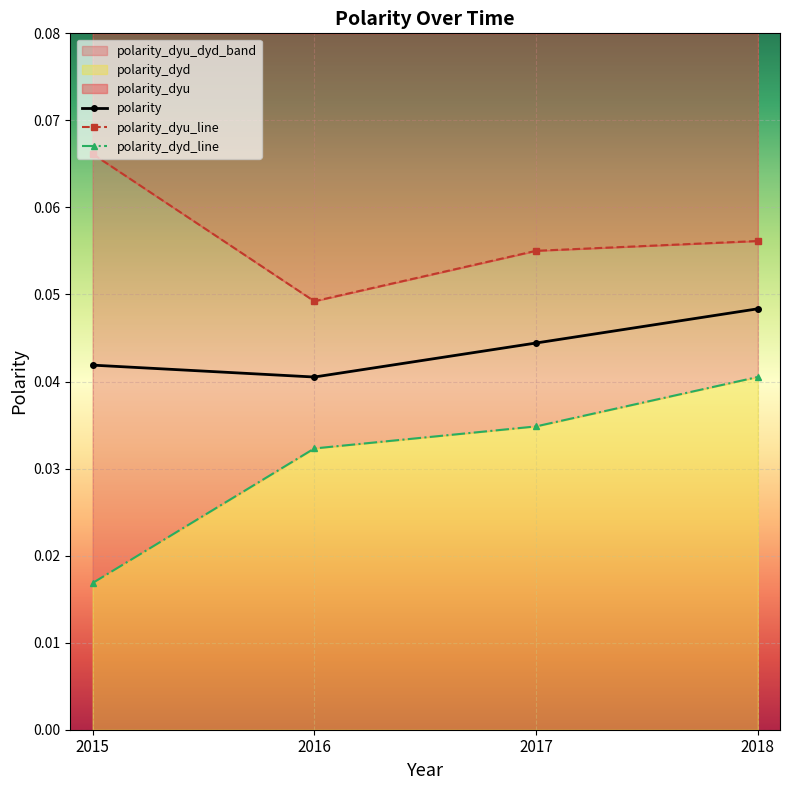

Is the value of polarity_dyd_line at 2015 greater than the value of polarity at 2015?

No